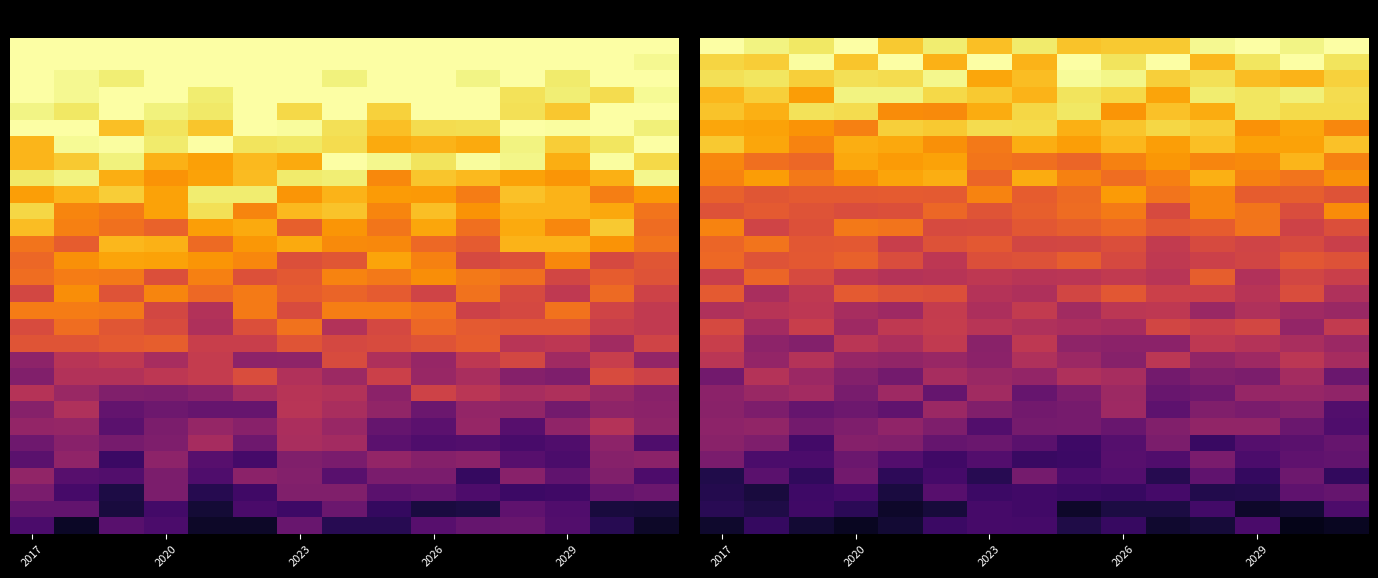

At which category is the sum across all series the highest?

2017